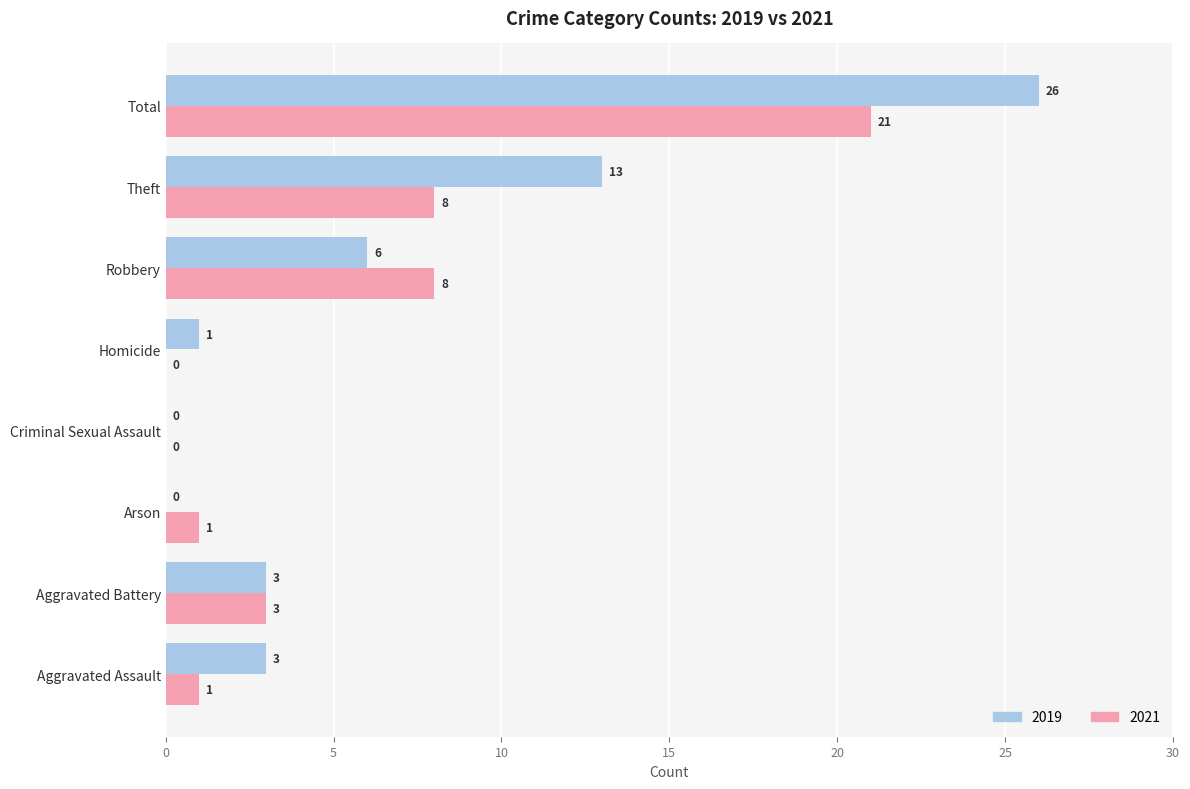

At which category is the sum across all series the highest?

Total